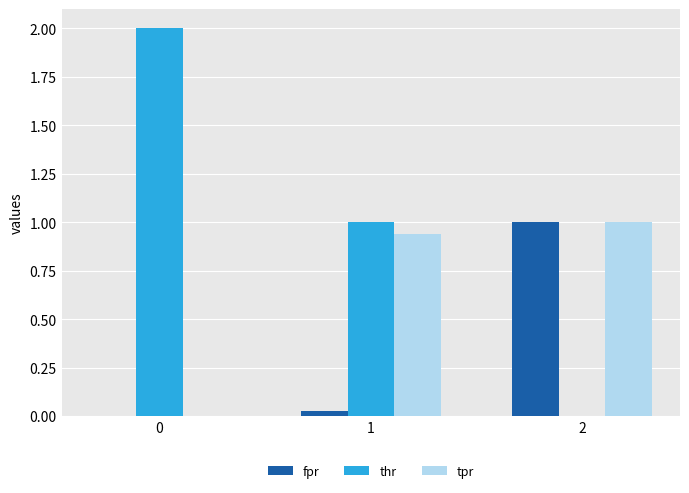

Are the bars horizontal?

No